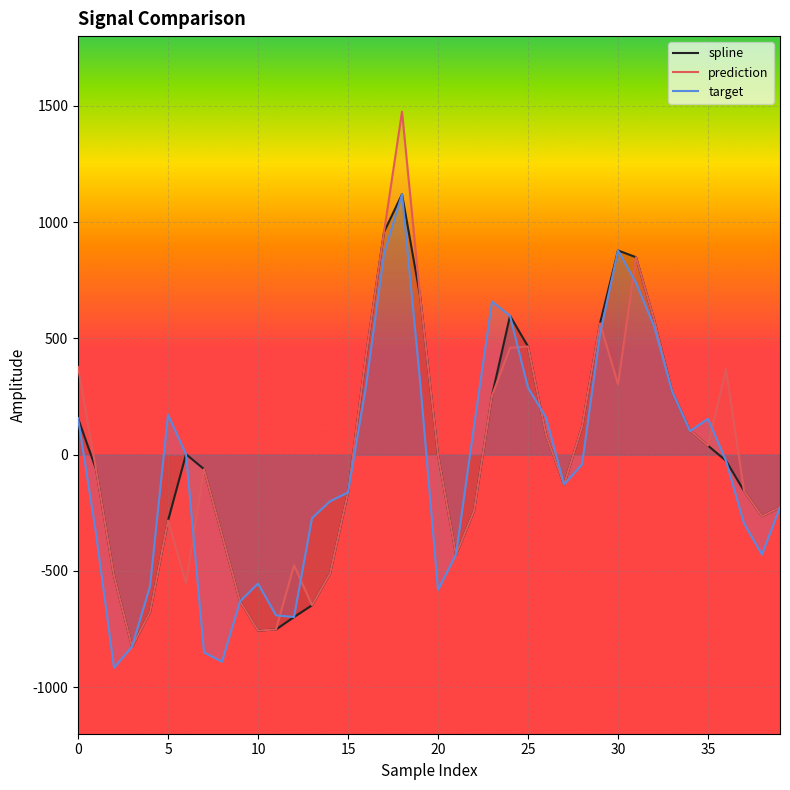

What is the sum of the target values at 39 and 0?

-69.8